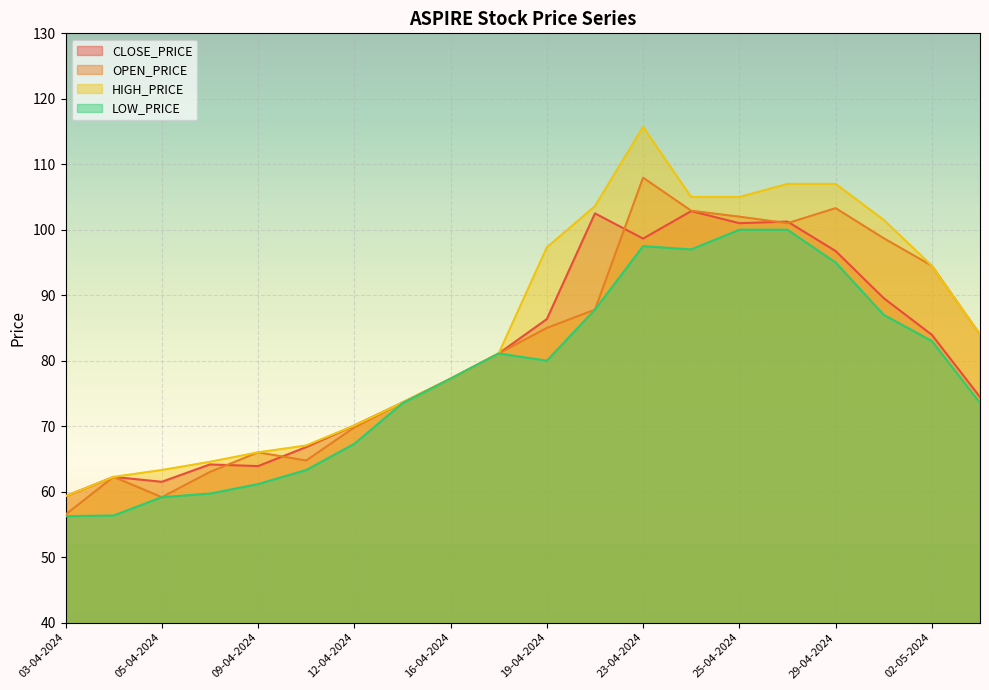

True or false: LOW_PRICE and CLOSE_PRICE cross at least once.

False